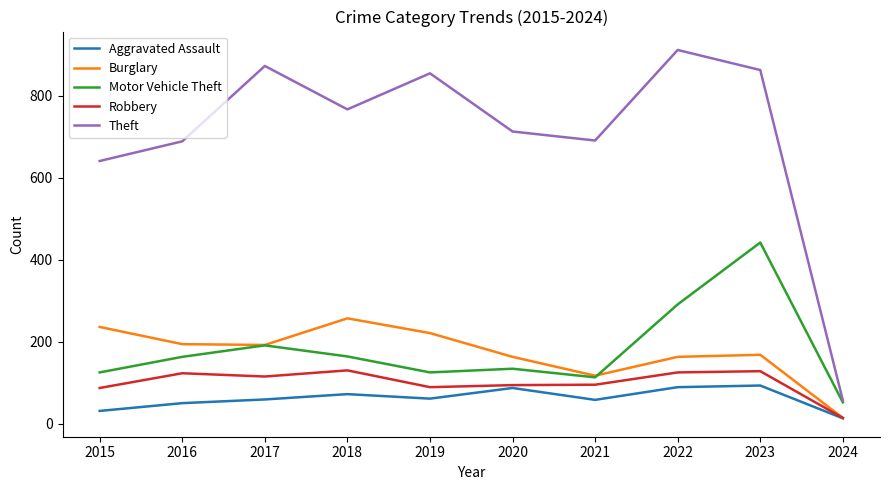

True or false: Robbery and Theft intersect in this chart.

False